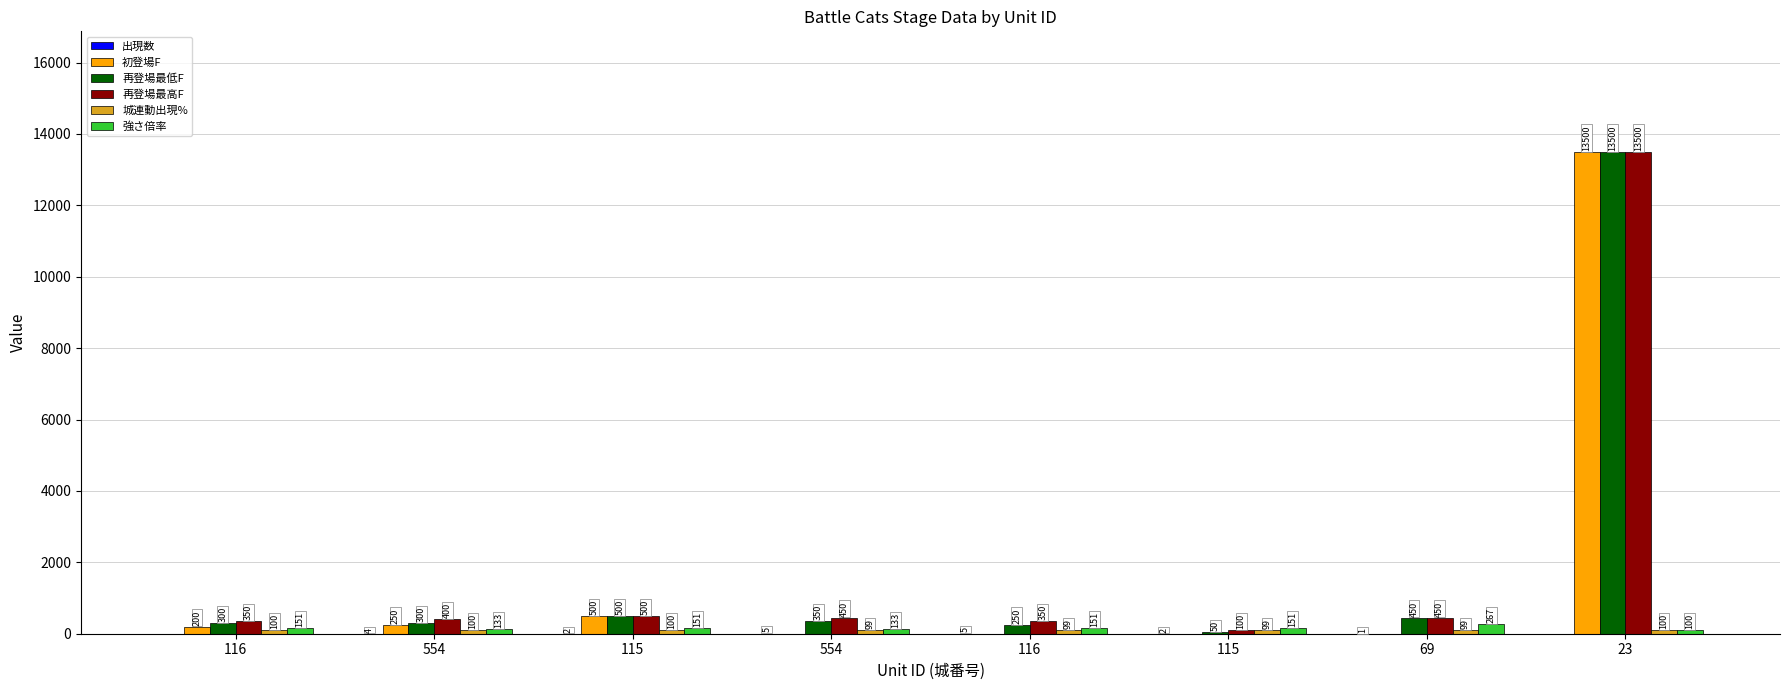

Reading left to right, transcribe all the data shown in this chart.

出現数: 0	4	2	5	5	2	1	0
初登場F: 200	250	500	0	0	0	0	13500
再登場最低F: 300	300	500	350	250	50	450	13500
再登場最高F: 350	400	500	450	350	100	450	13500
城連動出現%: 100	100	100	99	99	99	99	100
強さ倍率: 151	133	151	133	151	151	267	100